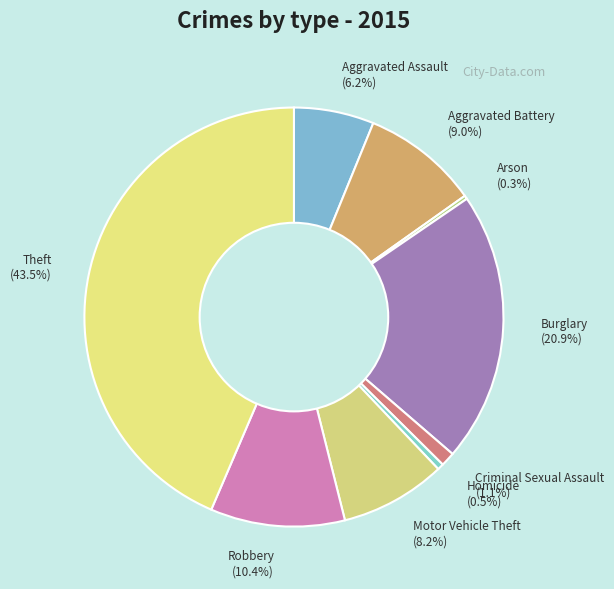

Does Theft (43.5%) represent more than half of the total?

No